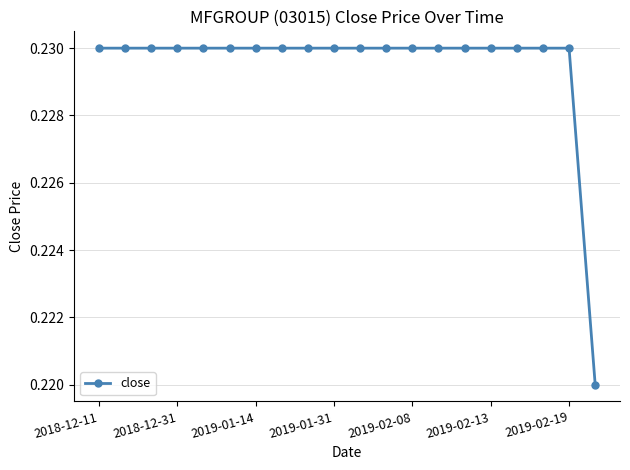

Count the values in the range 0 to 1.

20